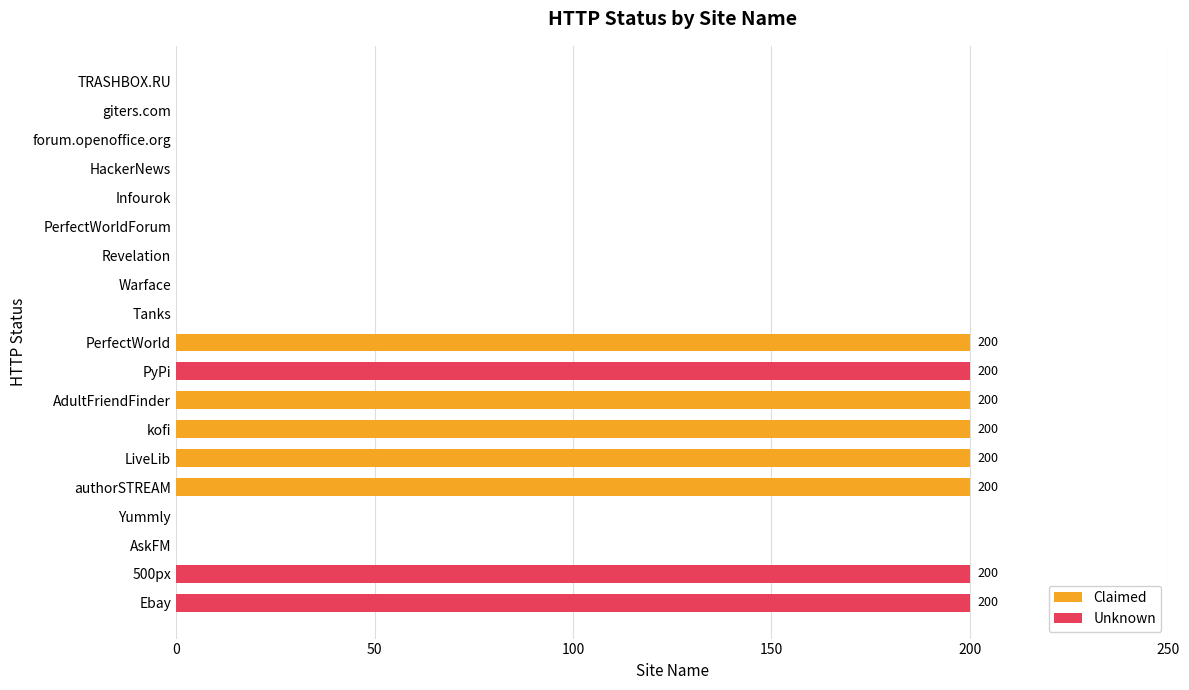

The value at 0 is 109. True or false?

False